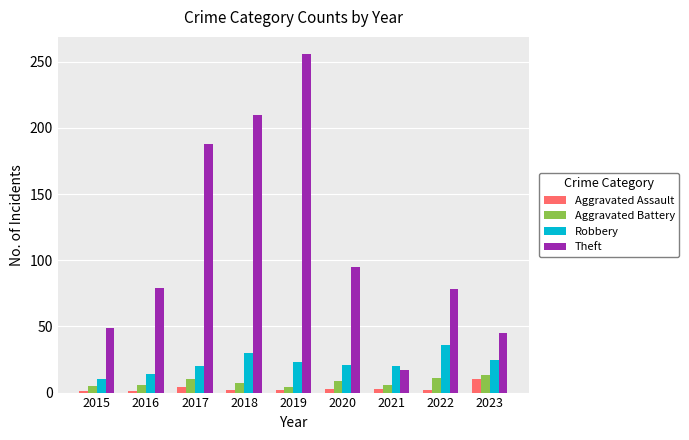

Which series has the largest range (max minus min)?

Theft